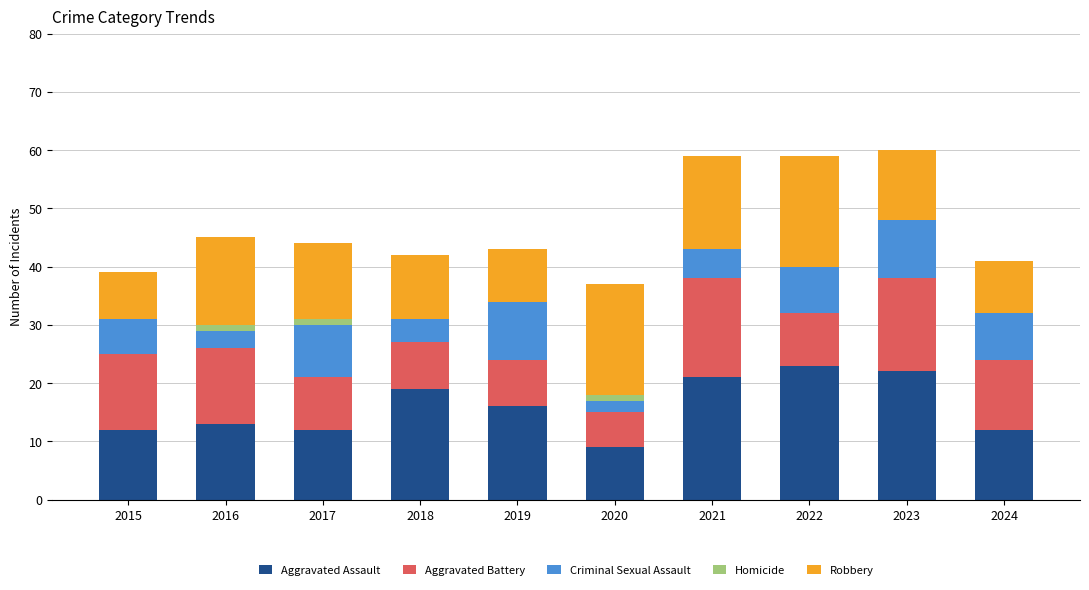

The value of Aggravated Assault at 2018 is 28. True or false?

False